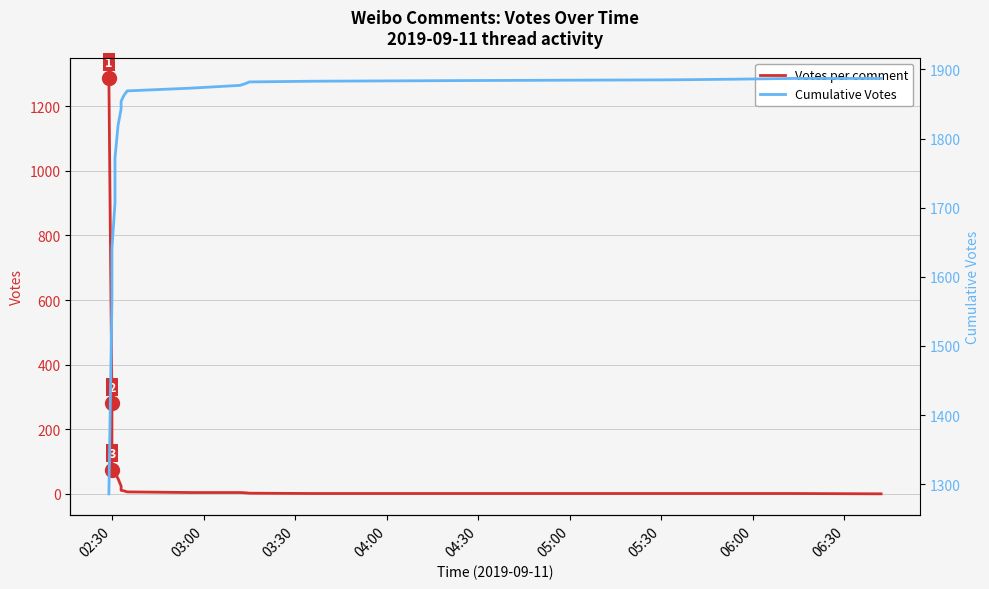

True or false: Votes per comment and Cumulative Votes cross at least once.

False